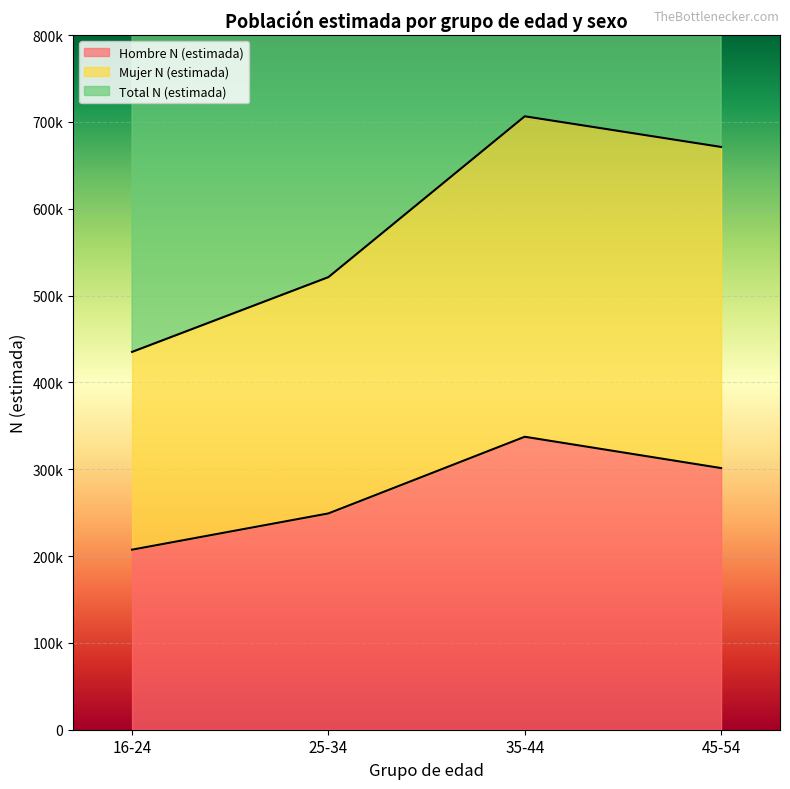

What is the difference between the maximum and second lowest values in the Total N (estimada) series?

185216